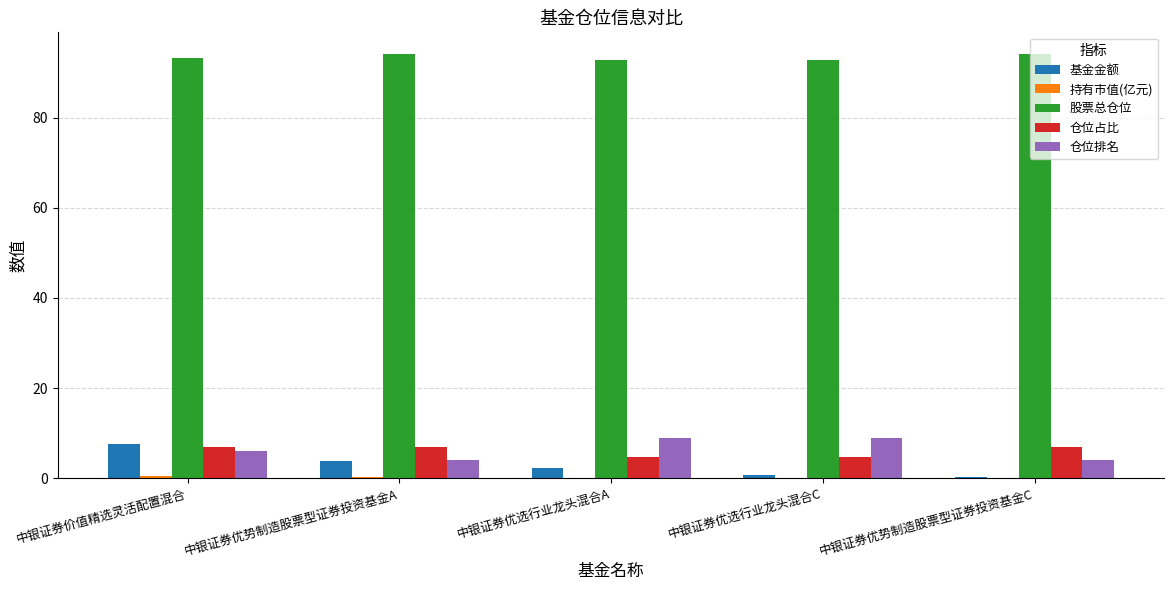

Is it true that 仓位占比 equals 4.6 at 中银证券优选行业龙头混合C?

True